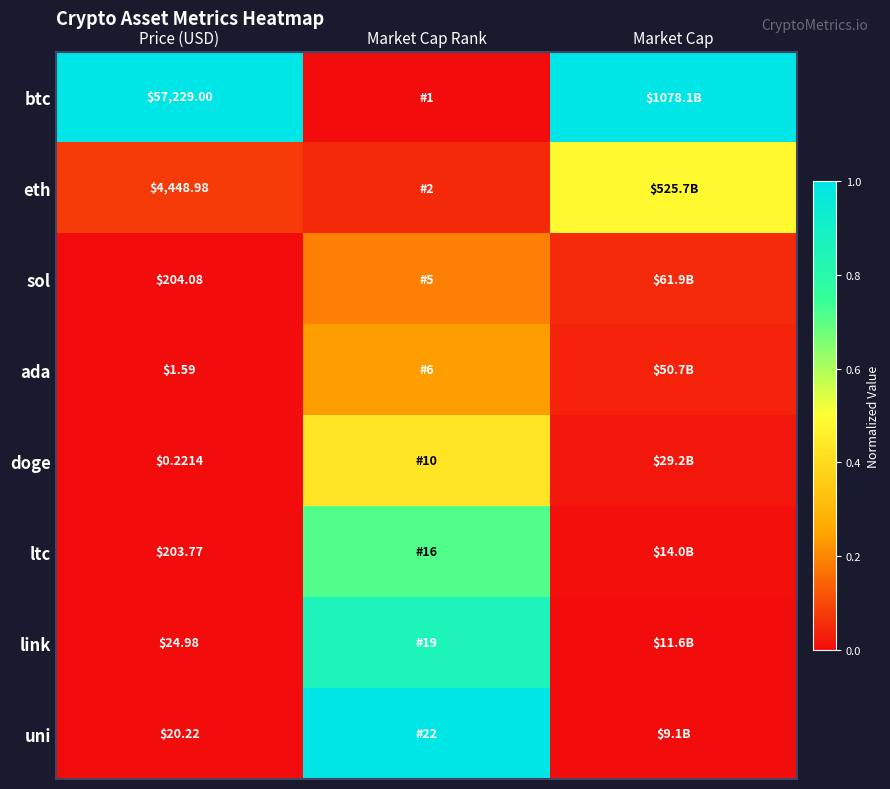

Is the value of ada at Price (USD) greater than the value of uni at Price (USD)?

No